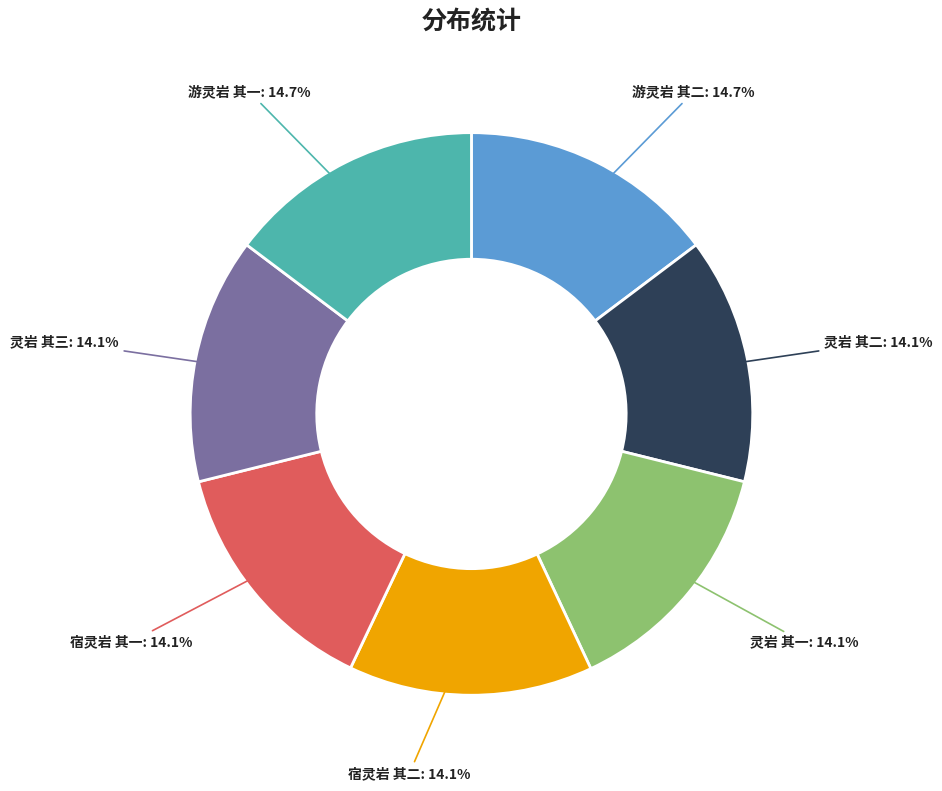

What portion of the pie excludes 宿灵岩 其二?

85.9%